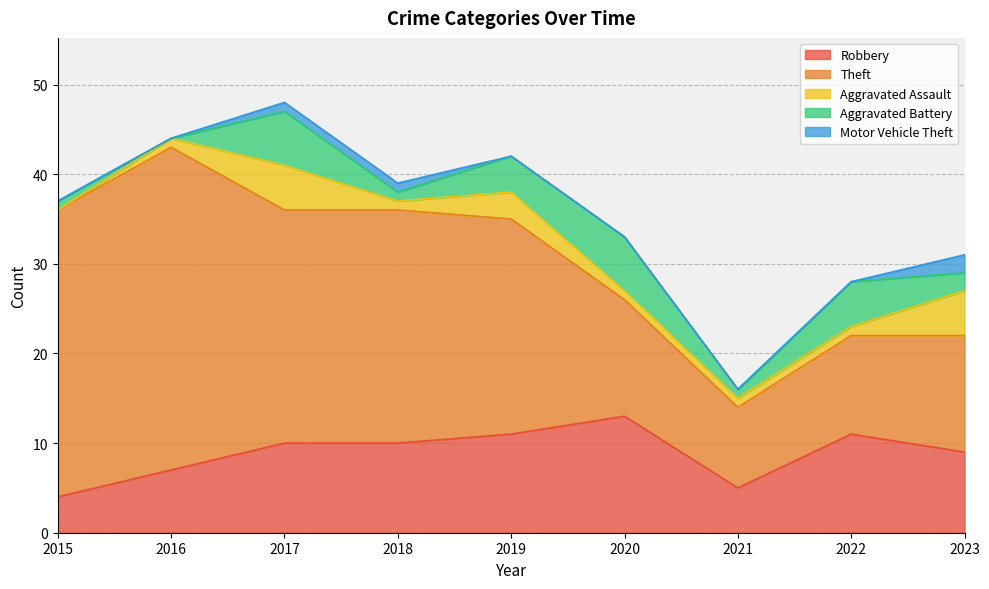

At how many categories does at least one series exceed 27?

8